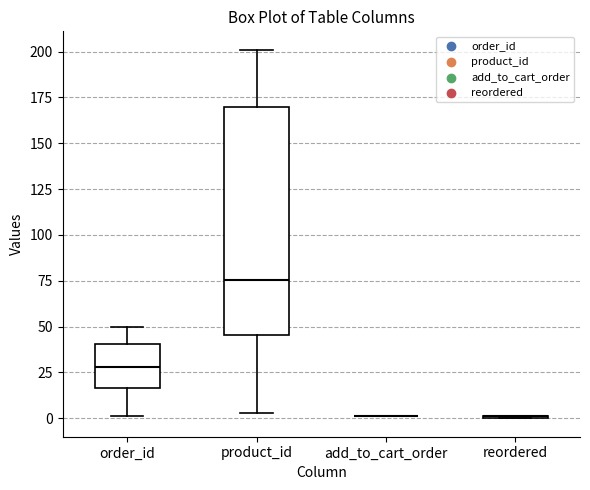

Where is the lower edge of the box for product_id on the y-axis? The values are not printed on the chart, so give them approximately, as read against the axis.

45